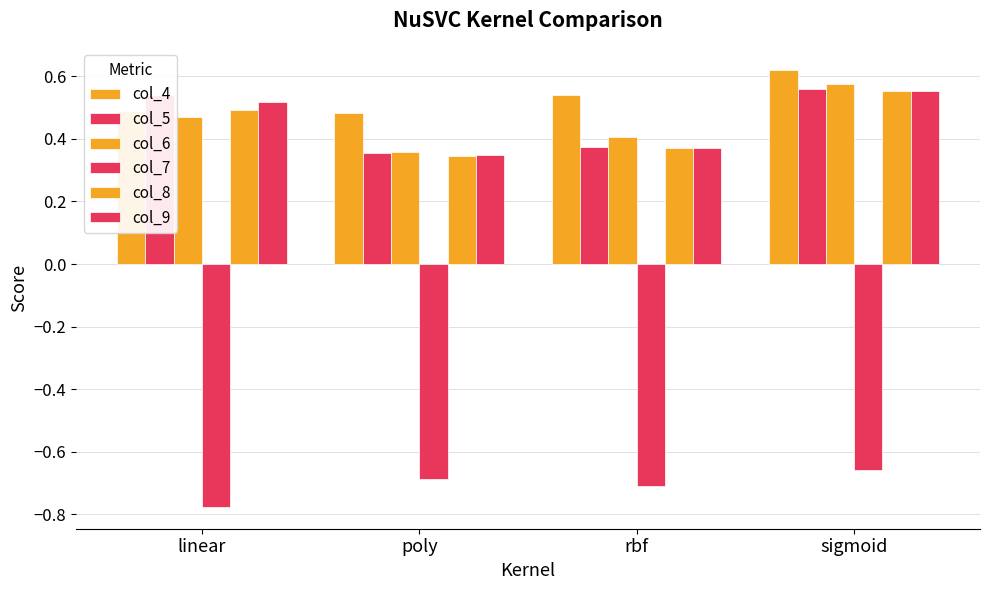

Rank the series by their maximum value, from lowest to highest.

col_7, col_8, col_9, col_5, col_6, col_4